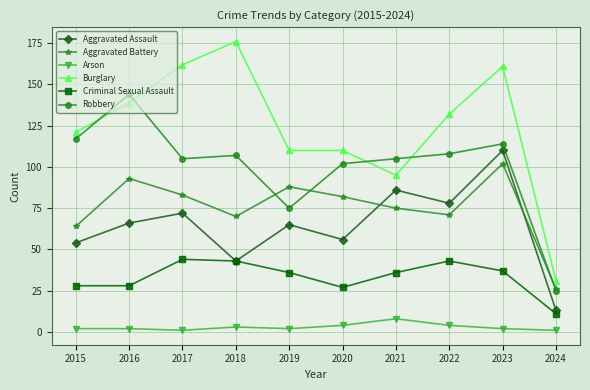

Rank the series by their maximum value, from lowest to highest.

Arson, Criminal Sexual Assault, Aggravated Battery, Aggravated Assault, Robbery, Burglary